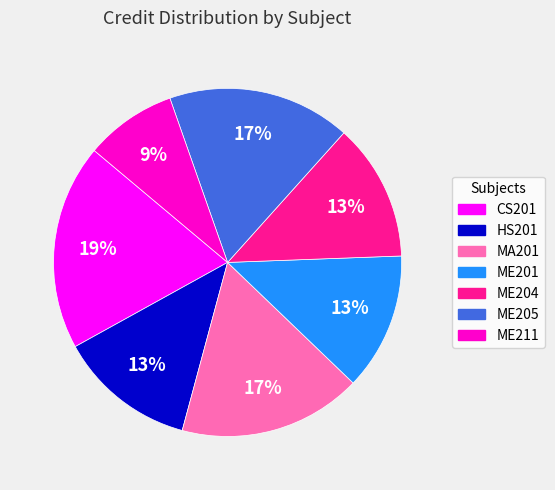

Which slice is the smallest?

ME211